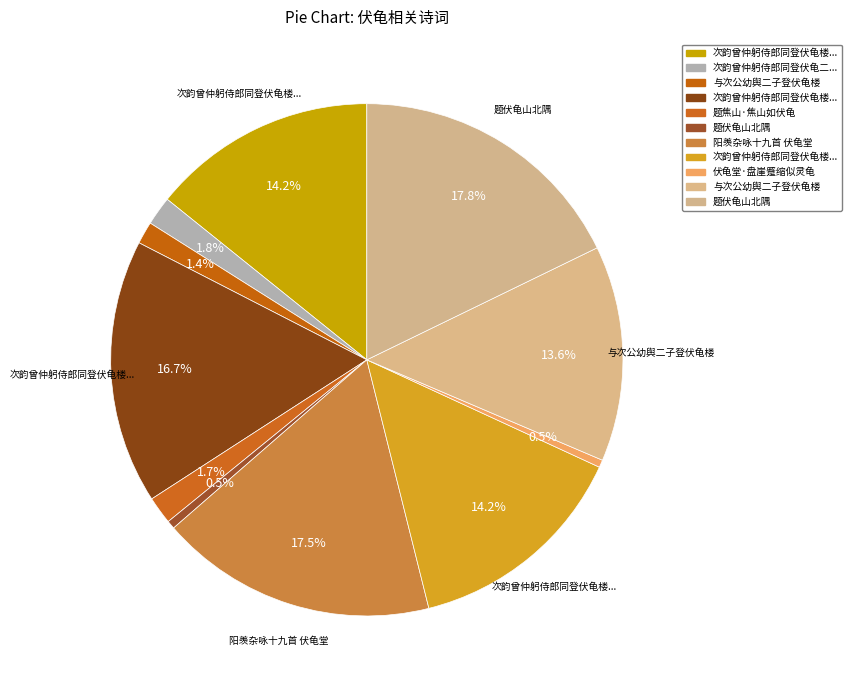

Count the number of slices in the pie.

11